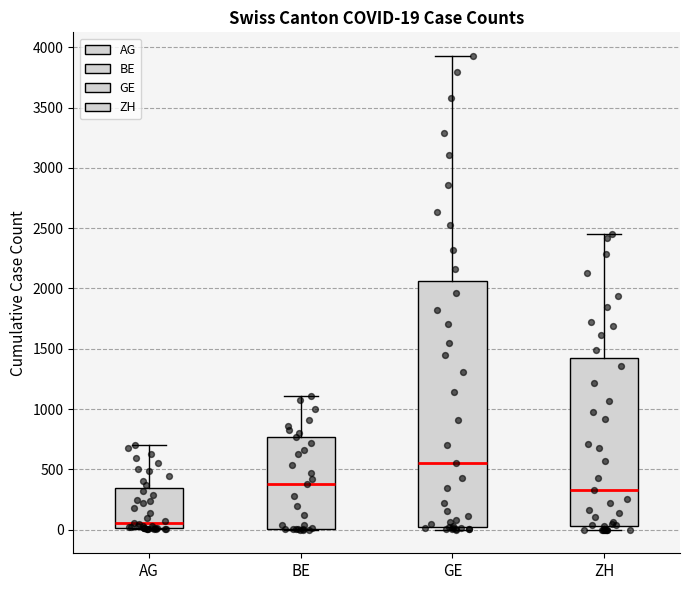

Which box's median line is the lowest?

AG